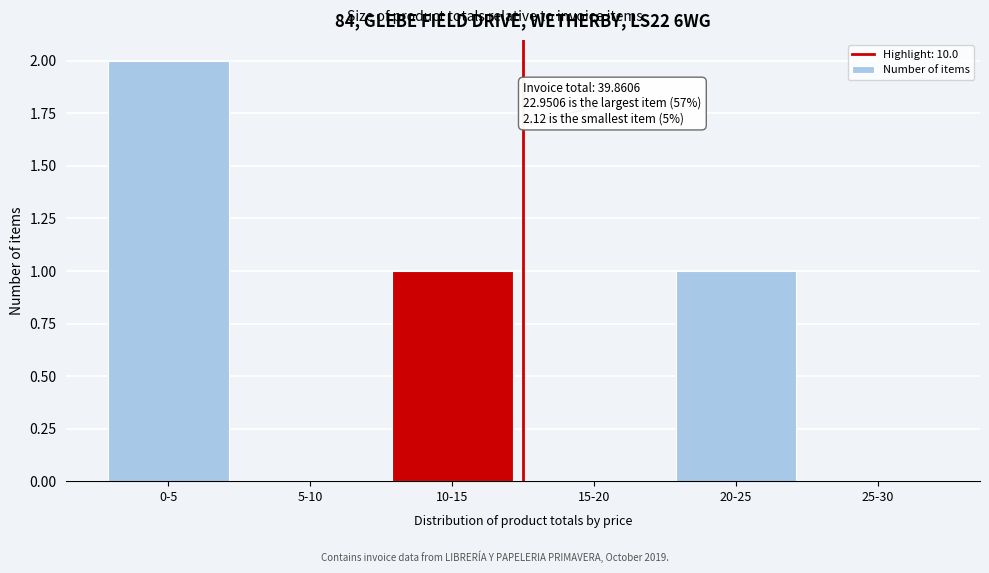

Reading left to right, list all the values displayed in this chart.

0-5=2	5-10=0	10-15=1	15-20=0	20-25=1	25-30=0